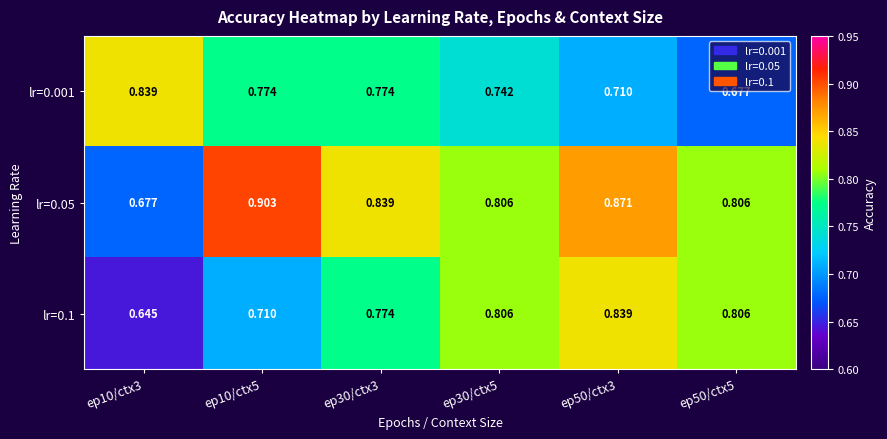

Is the value of lr=0.001 at ep50/ctx5 greater than the value of lr=0.1 at ep10/ctx5?

No